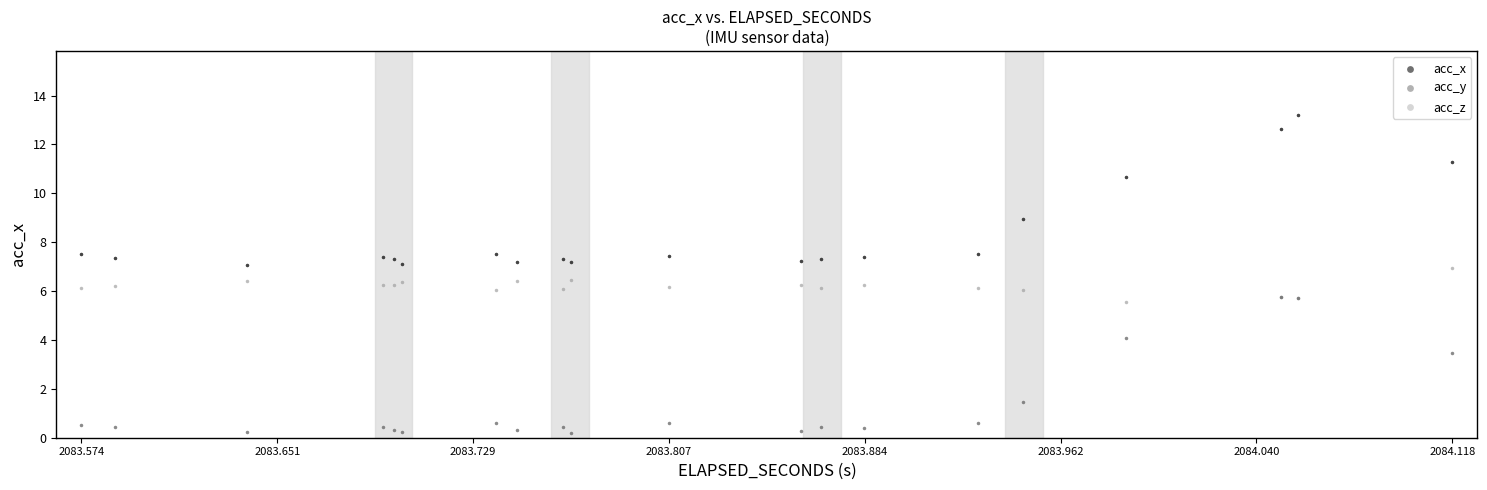

Which series has the largest Y range (max minus min)?

acc_x